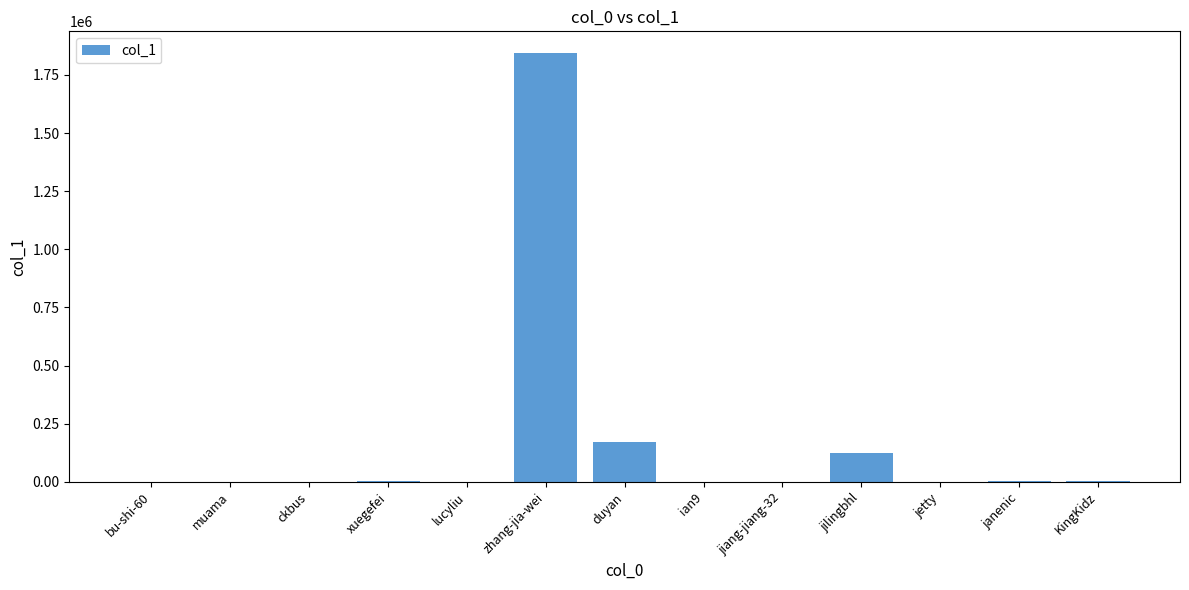

At which category does the chart reach its peak across all series?

zhang-jia-wei